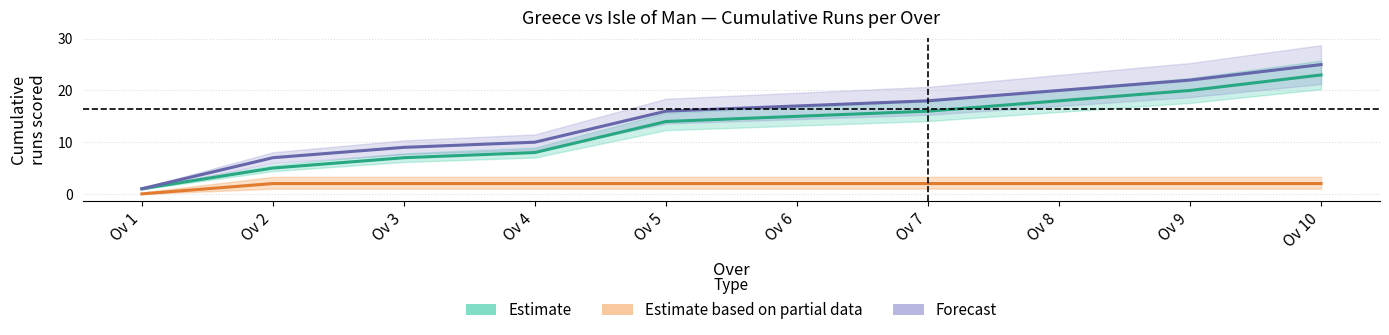

What is the total value across all series at Ov 1?

2